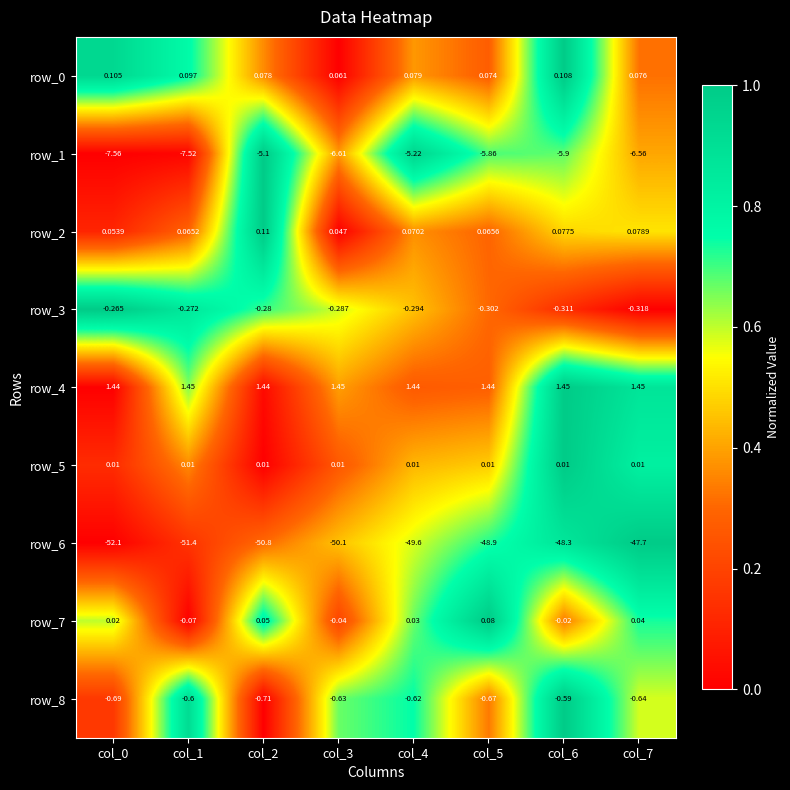

Is the value of row_0 at col_2 greater than the value of row_4 at col_7?

No